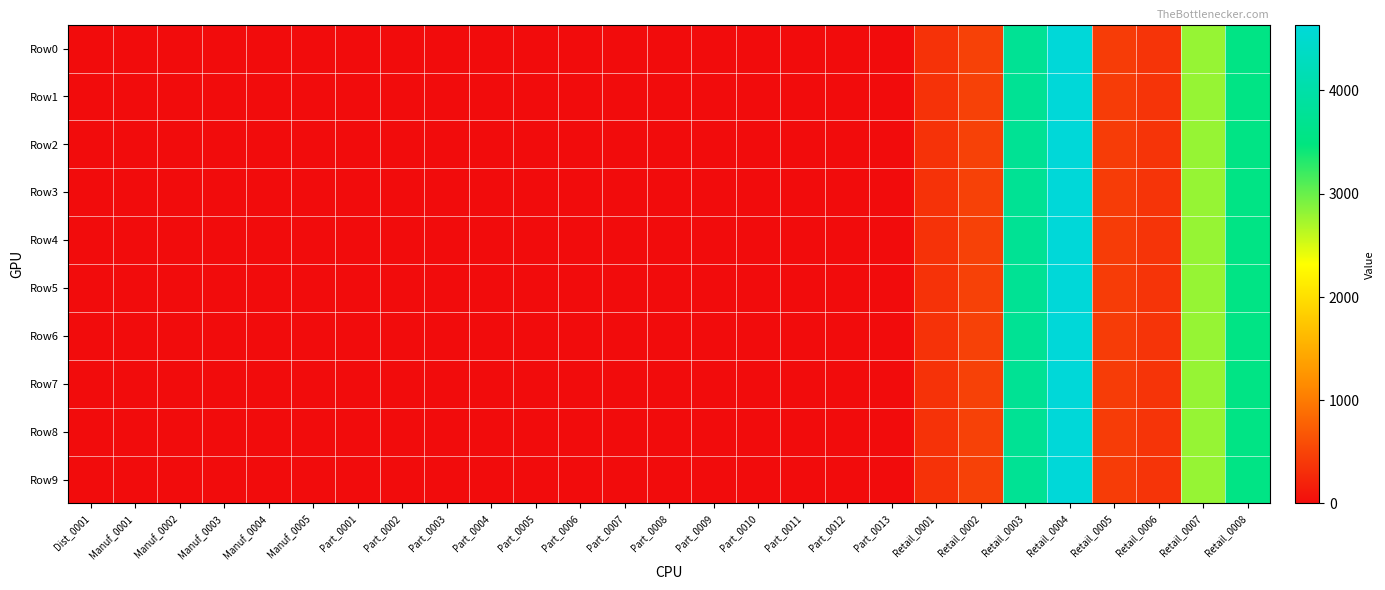

Between Retail_0001 and Retail_0005, which is larger?

Retail_0005